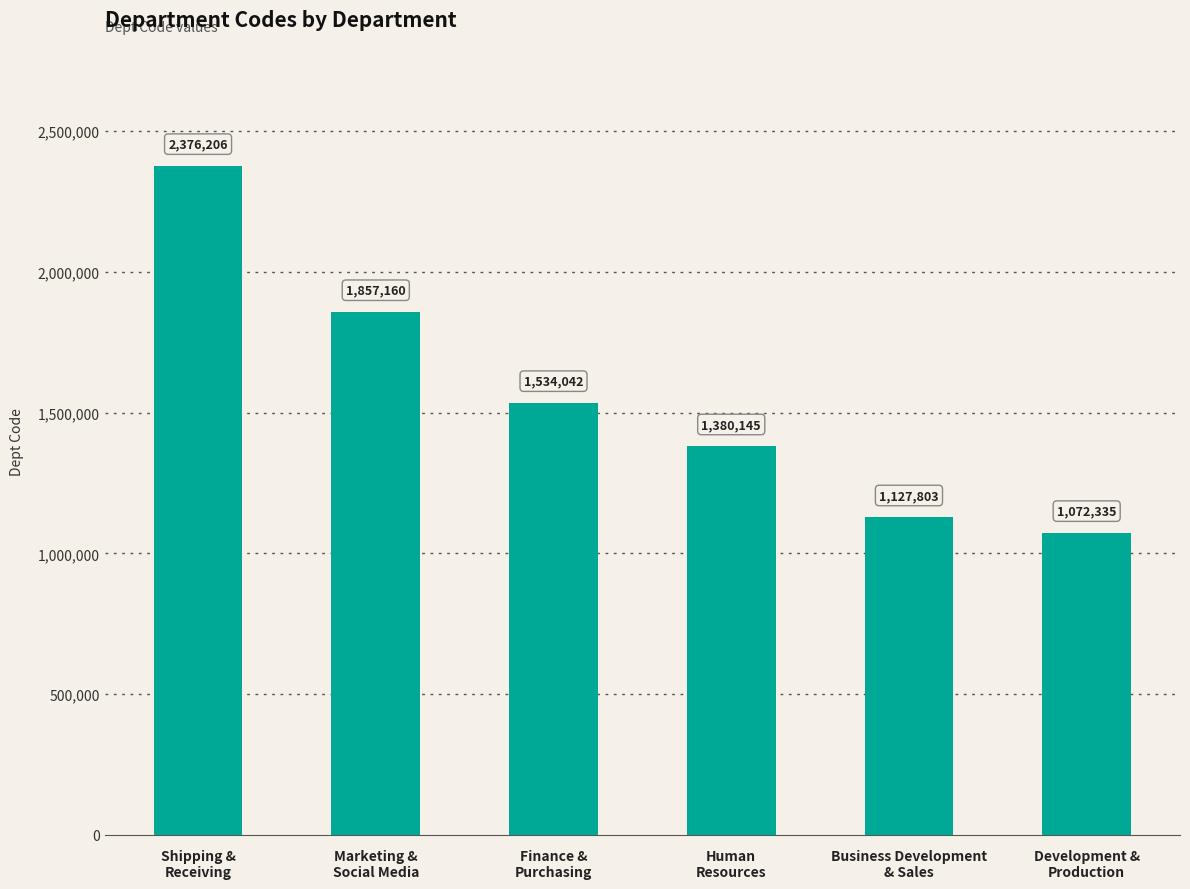

What is the difference between the maximum and second lowest values?

1248403